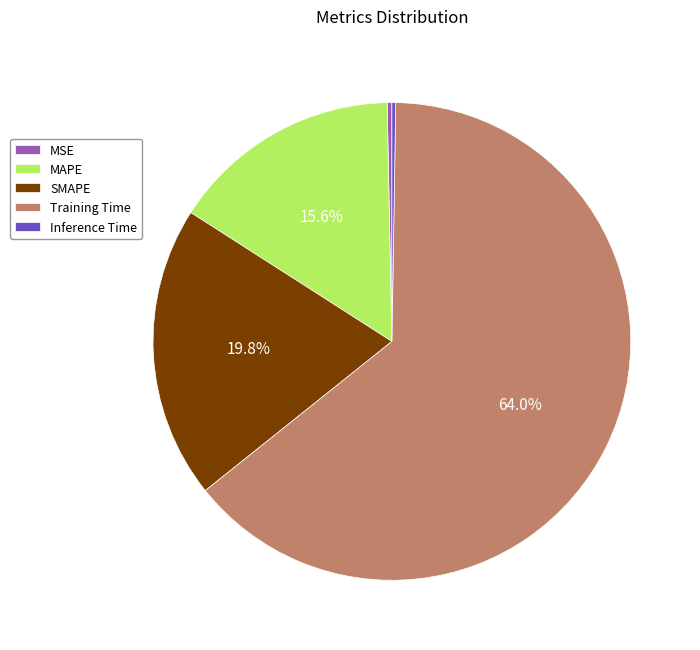

Is the sum of MAPE and Training Time greater than half?

Yes